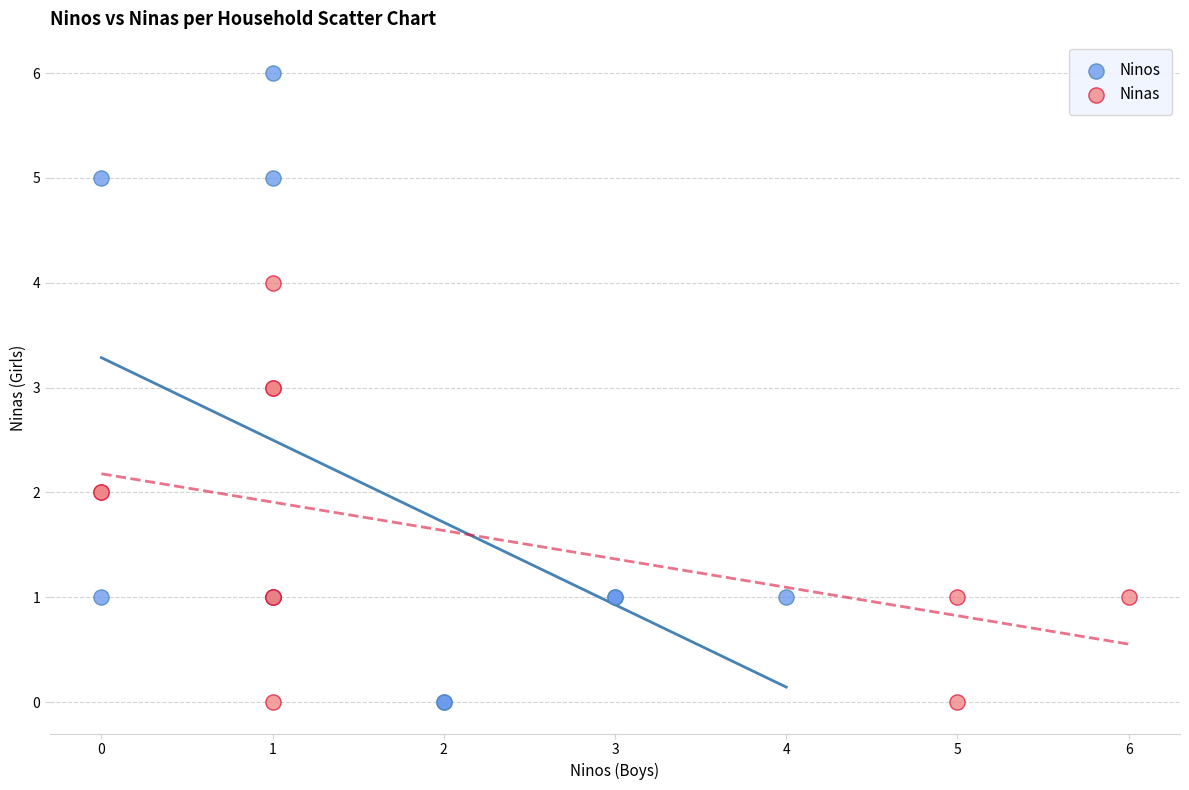

Which series has the largest Y range (max minus min)?

Ninos